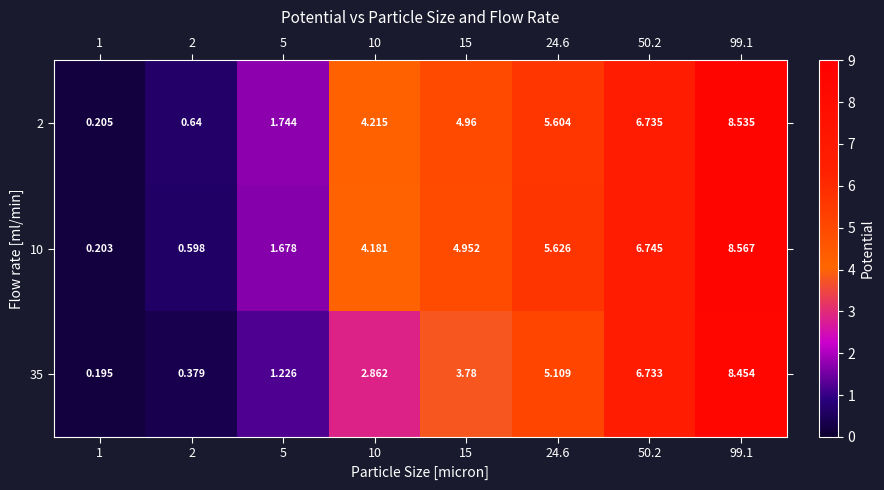

Is the value of 10 at 50.2 greater than the value of 35 at 50.2?

Yes